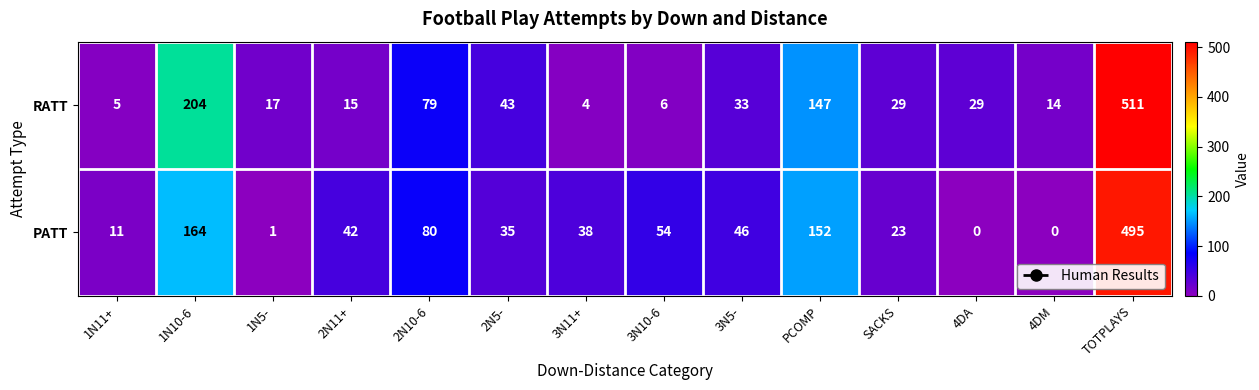

Is it true that PATT equals 105 at 2N10-6?

False